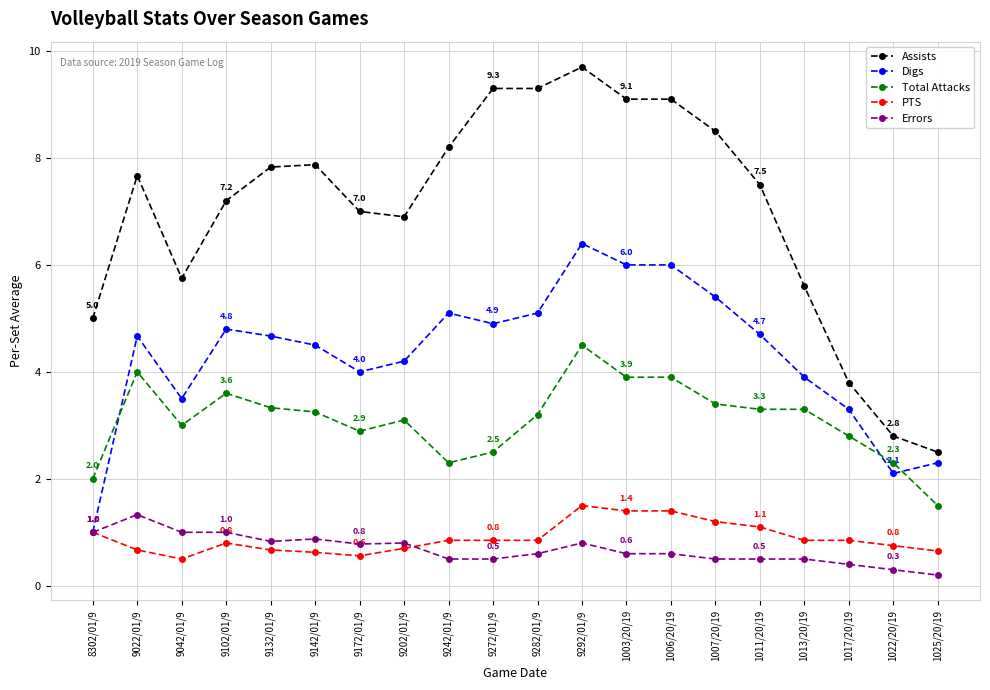

Where does the Assists series first go above 7?

9022/01/9